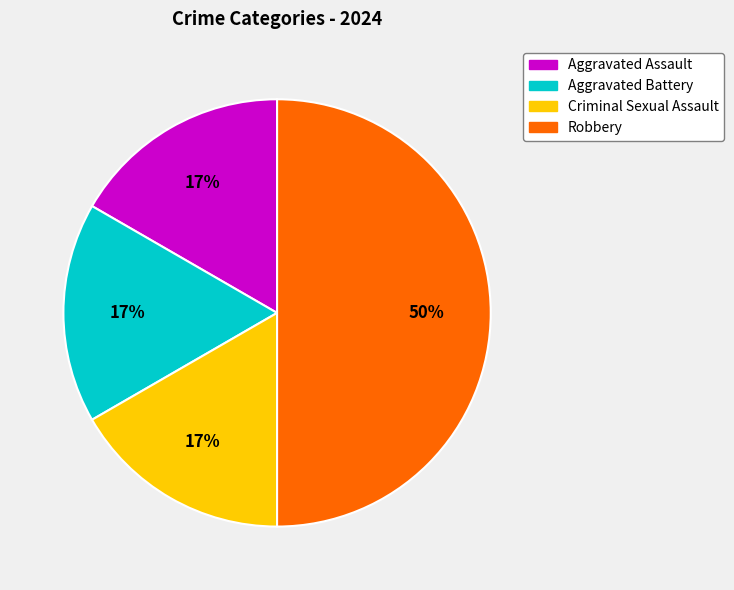

Combined, do Criminal Sexual Assault and Aggravated Assault account for over 50%?

No